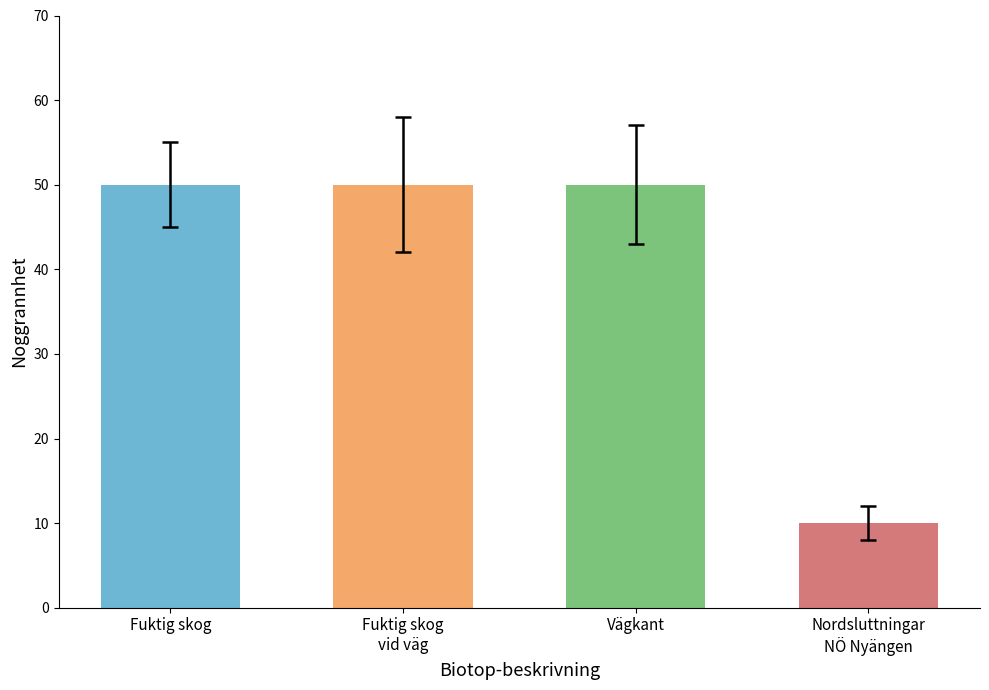

What is the label of the 2nd bar from the left?

Fuktig skog
vid väg